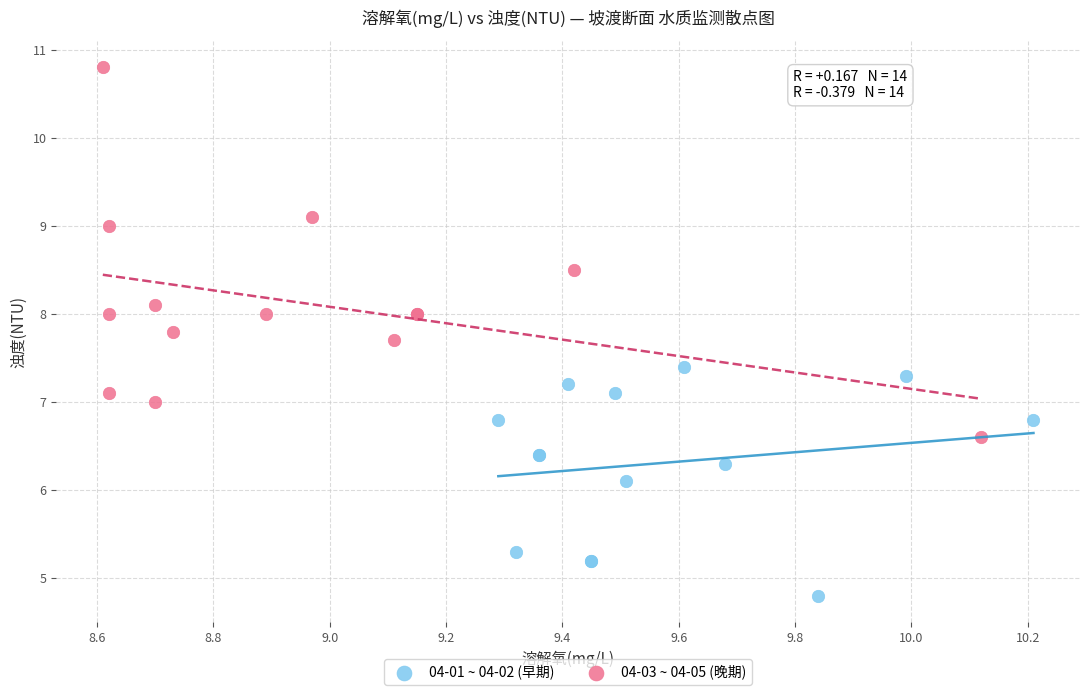

Which series has the largest Y range (max minus min)?

04-03 ~ 04-05 (晚期)